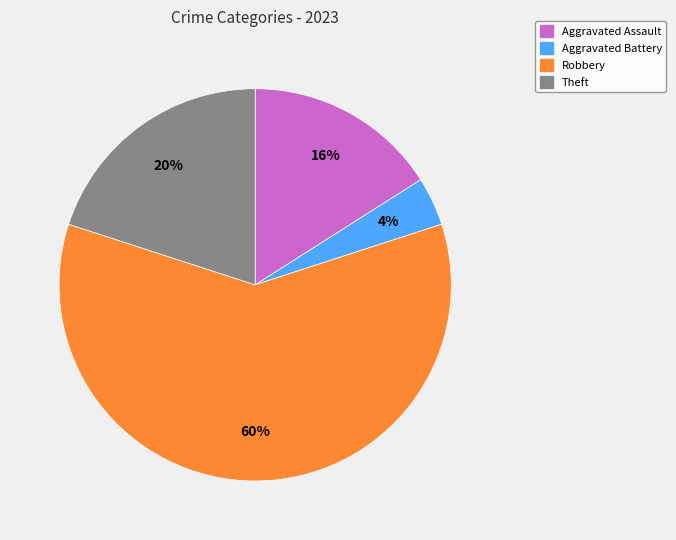

How many segments does this pie chart have?

4